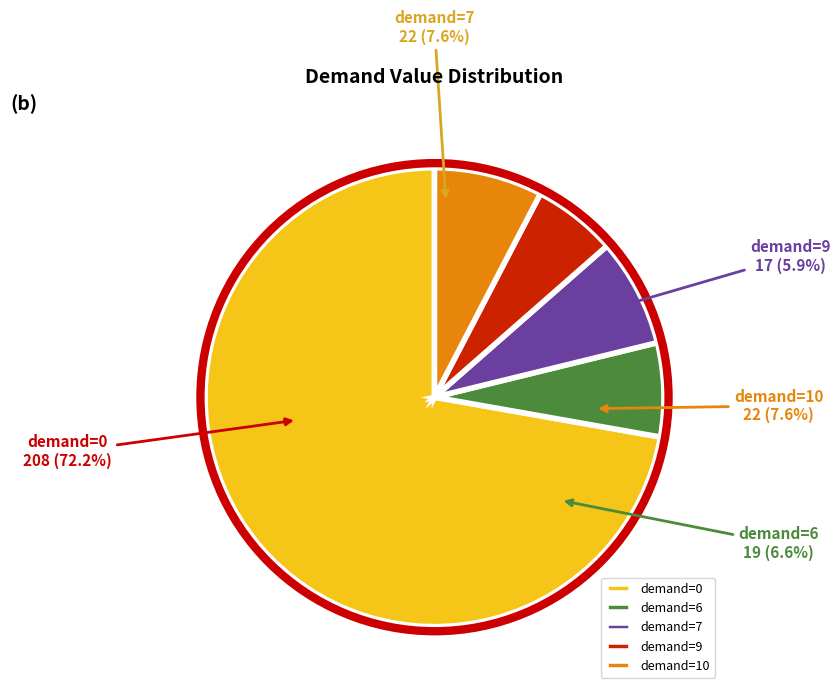

The 6 slice represents 26% of the pie. True or false?

False